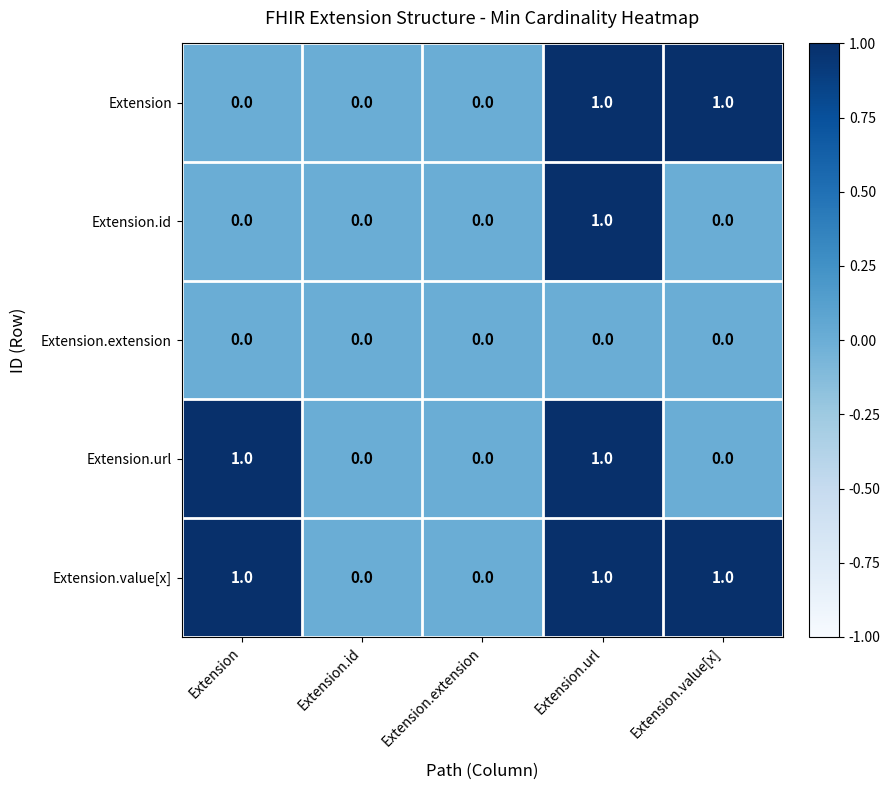

At which category is the sum across all series the highest?

Extension.url